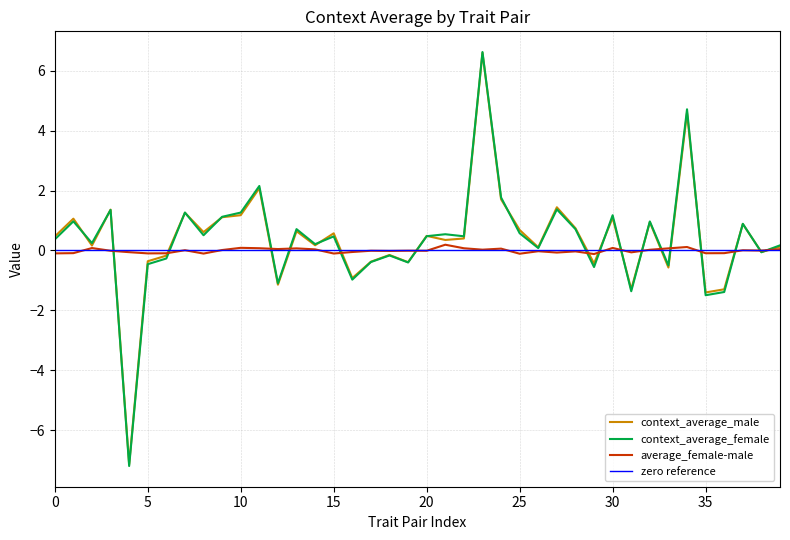

What is the sum of all context_average_male values?

15.1